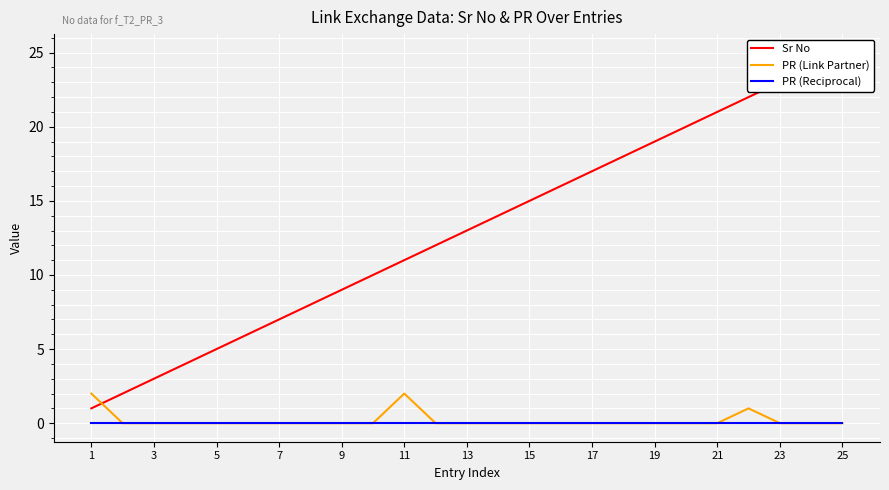

True or false: Sr No has more than 1 points higher than both neighbors.

False